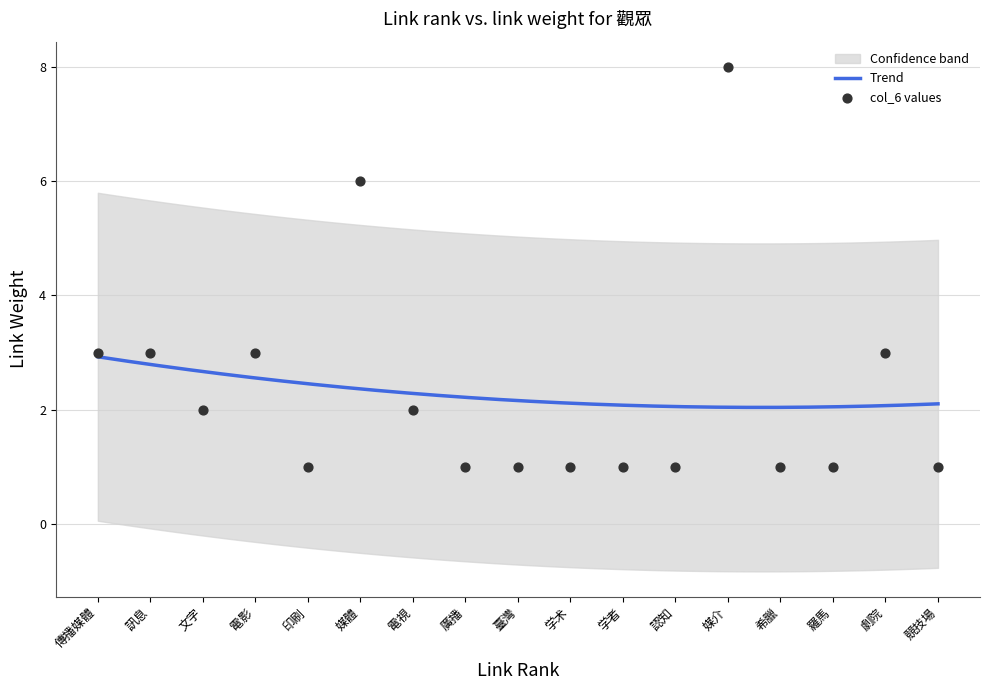

Between 学术 and 認知, which is larger?

学术